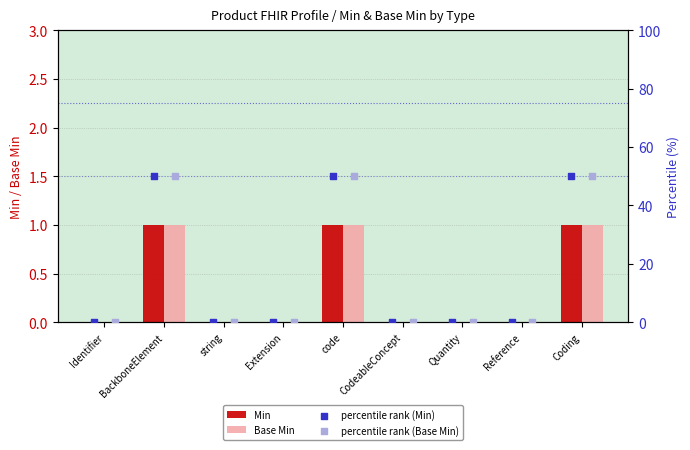

Which series has the largest Y range (max minus min)?

percentile rank (Min)